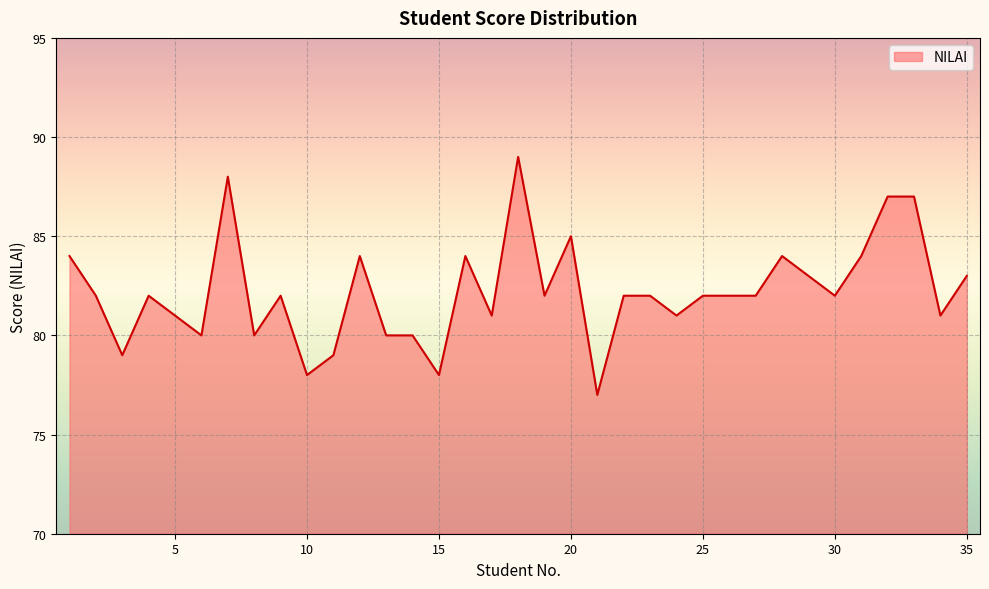

What is the average value?

82